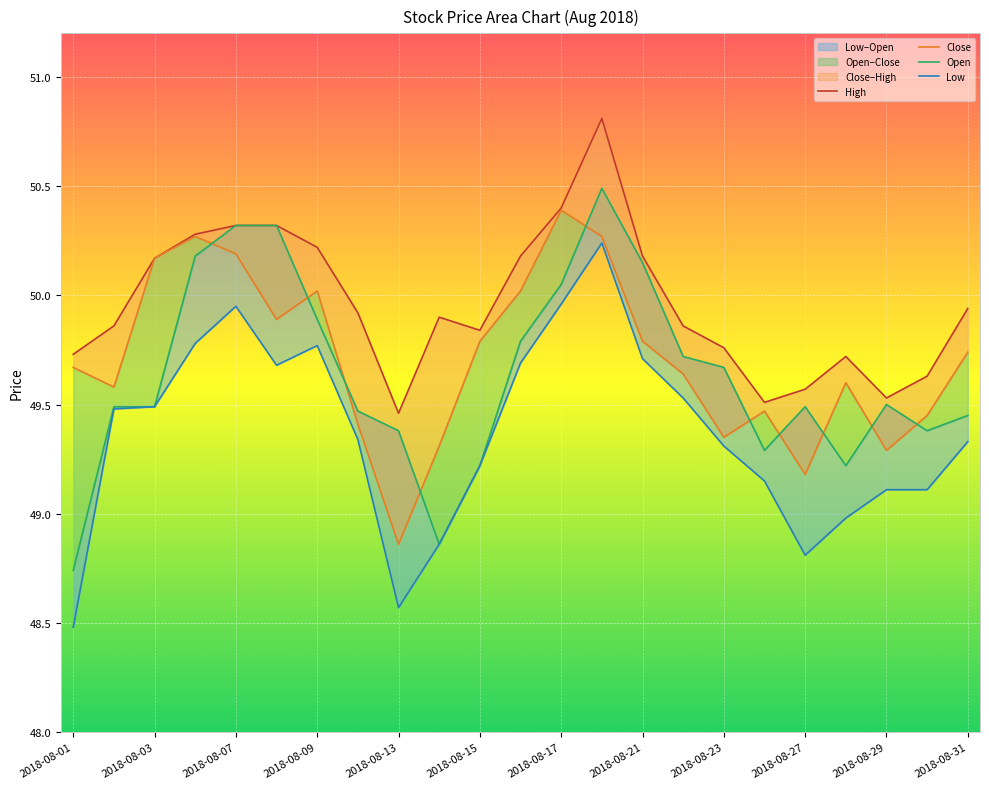

In Open, how many points are higher than both neighbors (excluding endpoints)?

3